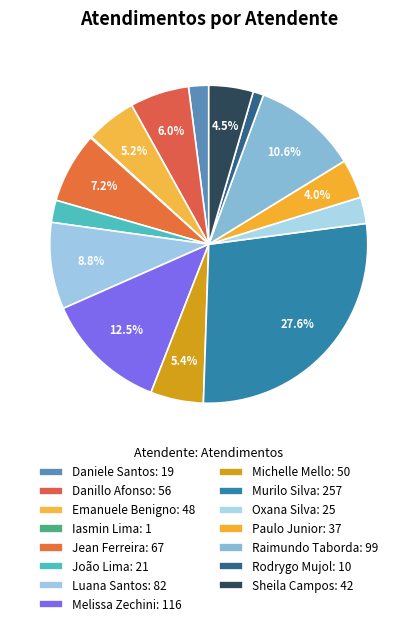

Rank the categories by value from lowest to highest.

Iasmin Correa de Lima, Rodrygo Moura Mujol, Daniele Aparecida dos Santos, João Eduardo Simplicio de Lima, Oxana Andreli da Silva, Paulo Roberto da Silva Junior, Sheila Catarina de Campos, Emanuele Taiete Benigno, Michelle Goncalves Mello, Danillo Cavalheiro Afonso, Jean Lucas Ferreira, Luana Cristine Sa dos Santos, Raimundo Francisco Taborda, Melissa Maria Caleffi Zechini, Murilo Henrique Silva